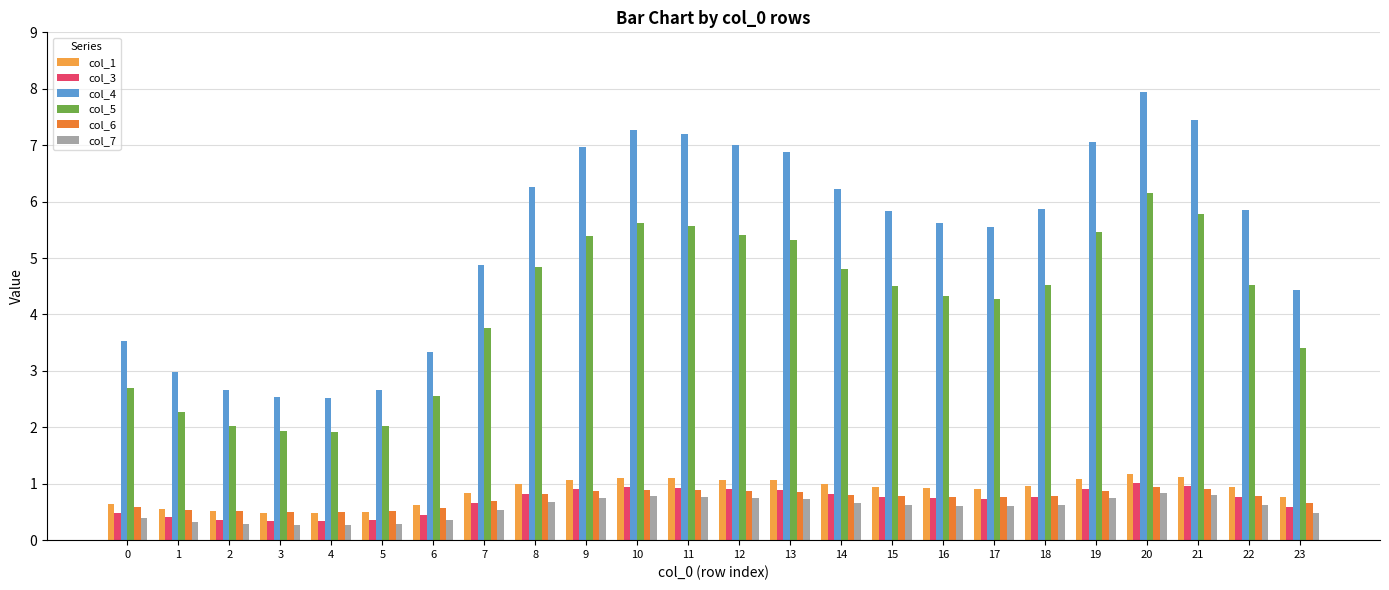

What is the highest value of the col_7 series?

0.8